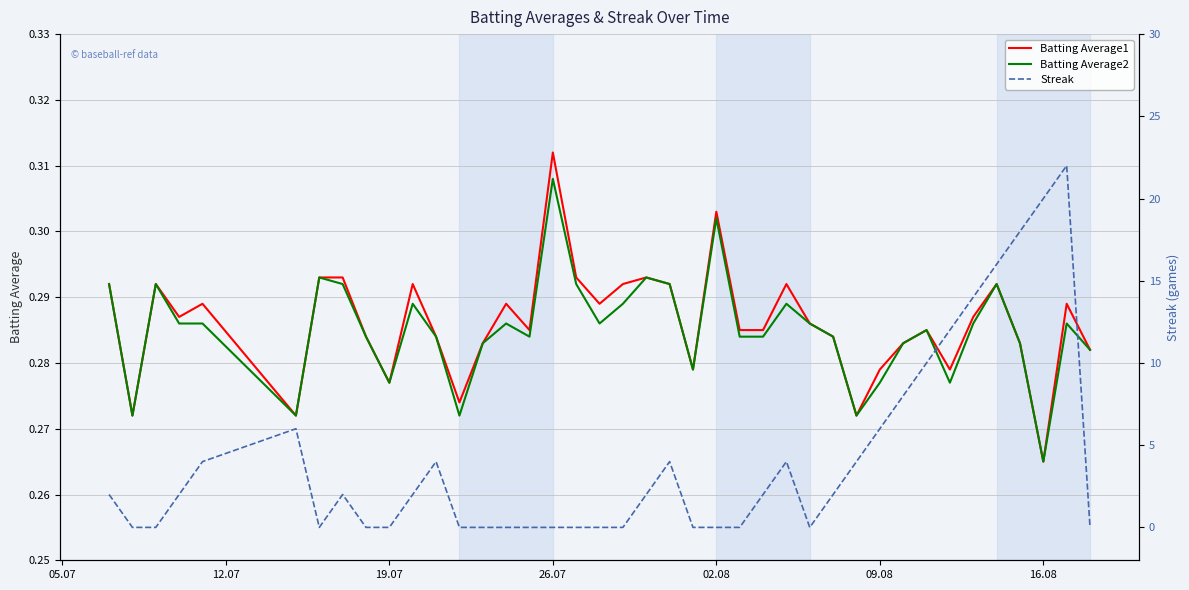

In Streak, how many points are higher than both neighbors (excluding endpoints)?

6